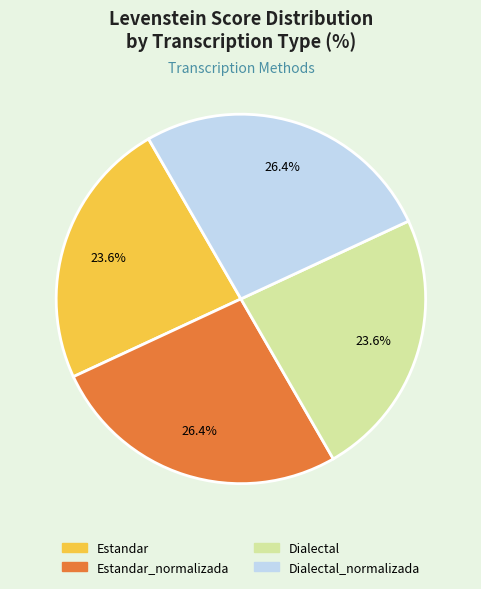

Does any single category account for the majority?

No